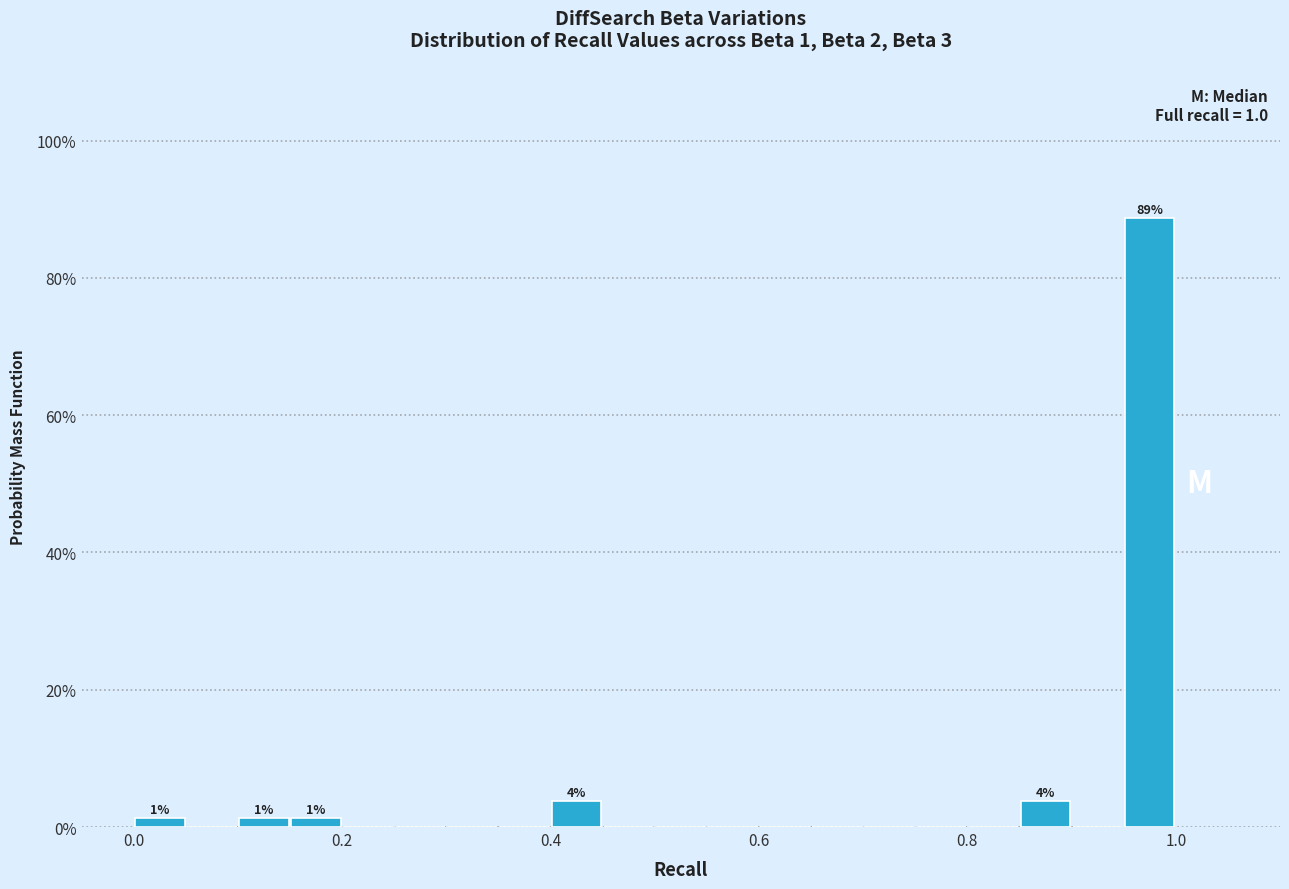

Around what value on the x-axis is the tallest bar? Give the approximate position of its centre, as read against the axis.

0.98